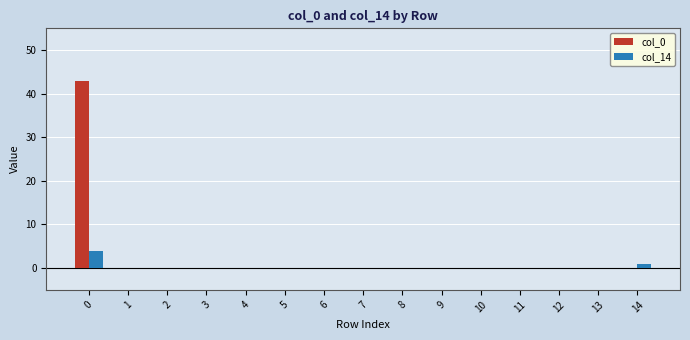

What are all the series names shown in the legend?

col_0, col_14